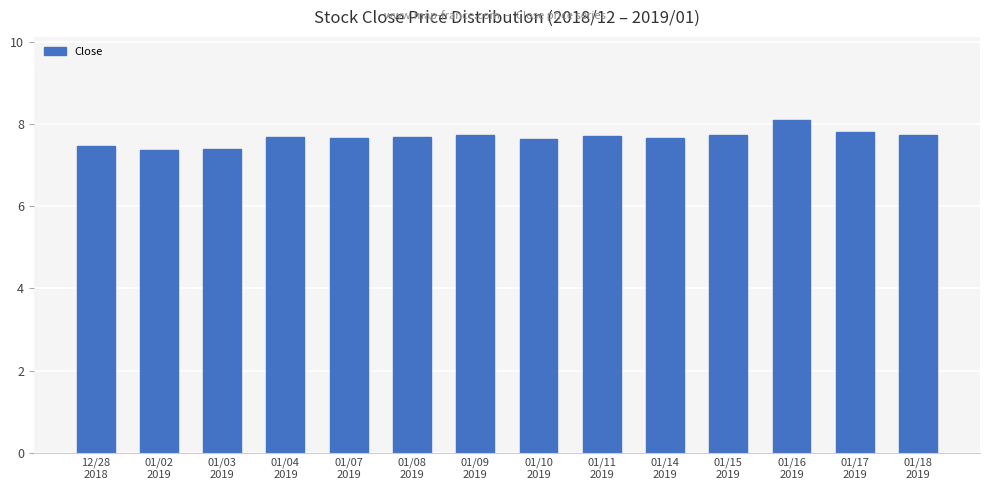

What is the label of the 7th bar from the left?

01/09
2019